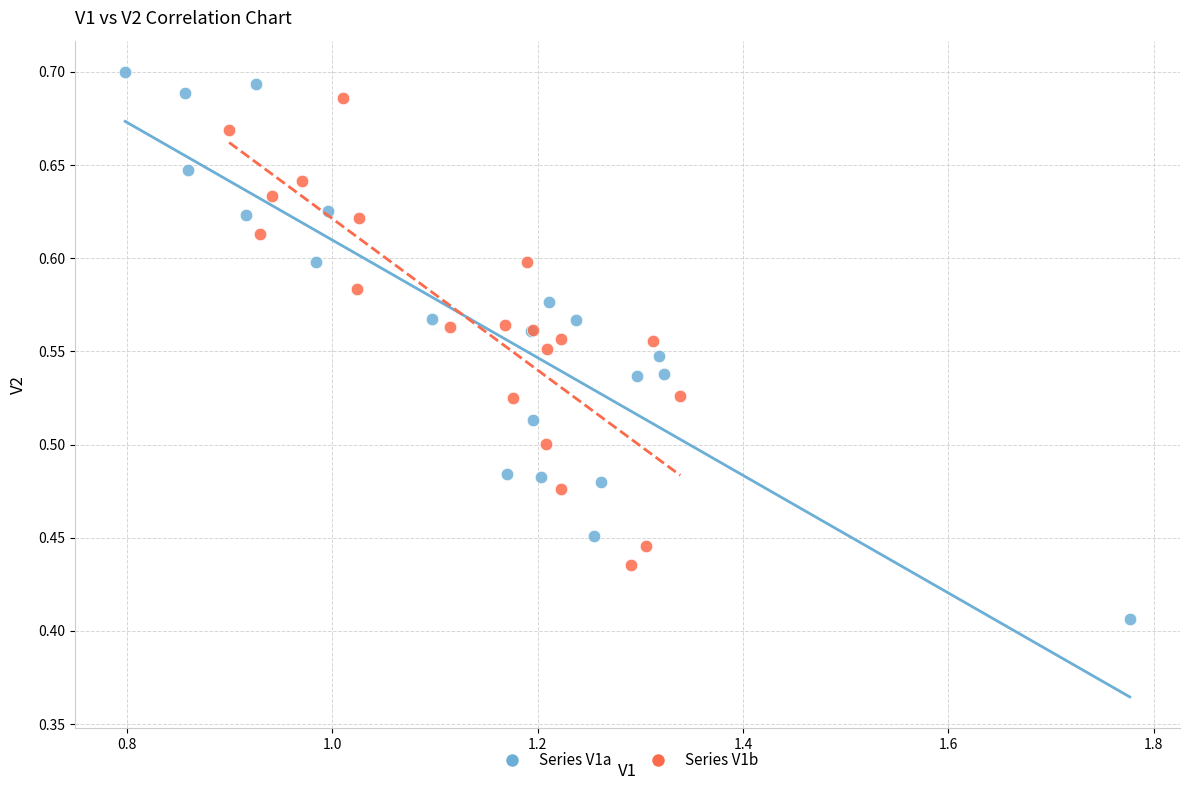

Which series reaches the minimum Y coordinate?

Series V1a